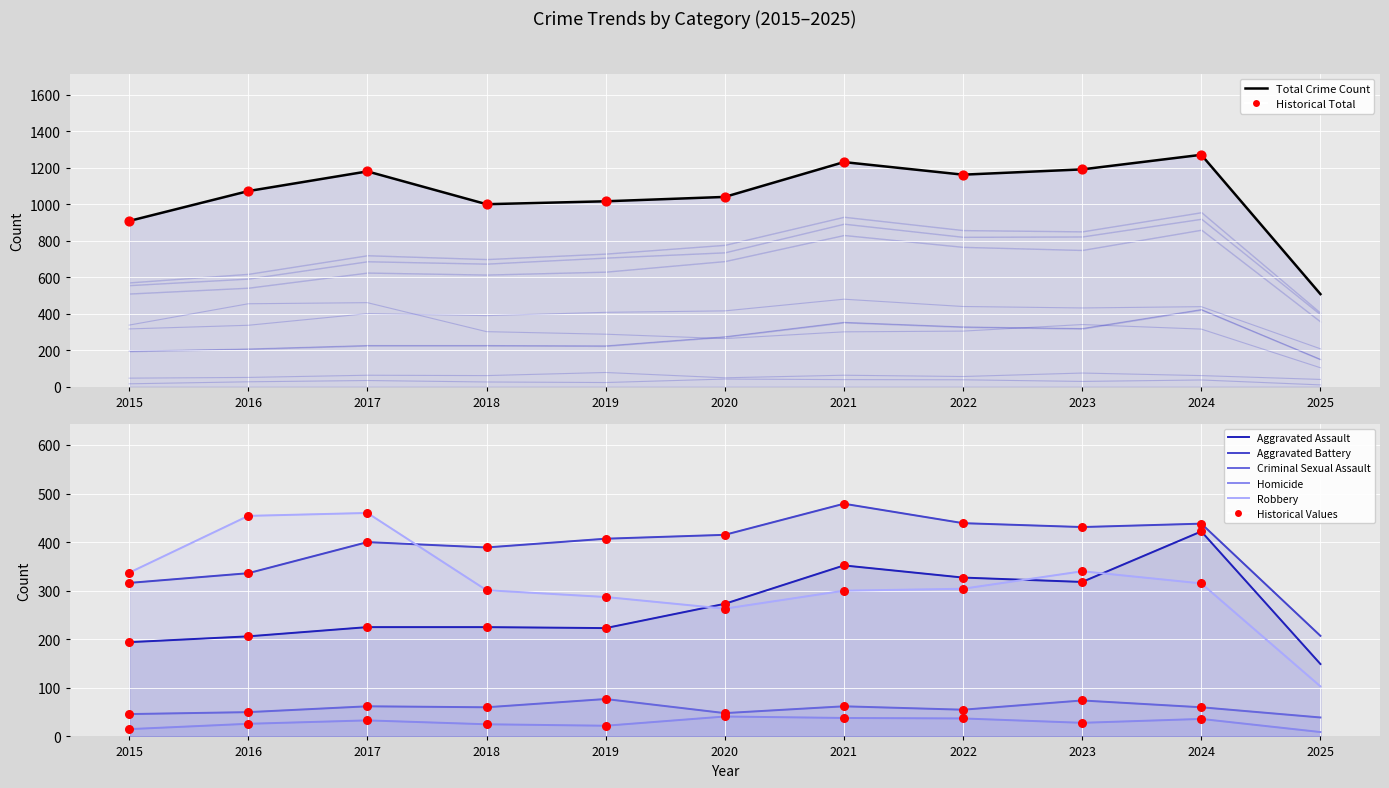

At which category is the sum across all series the highest?

2024